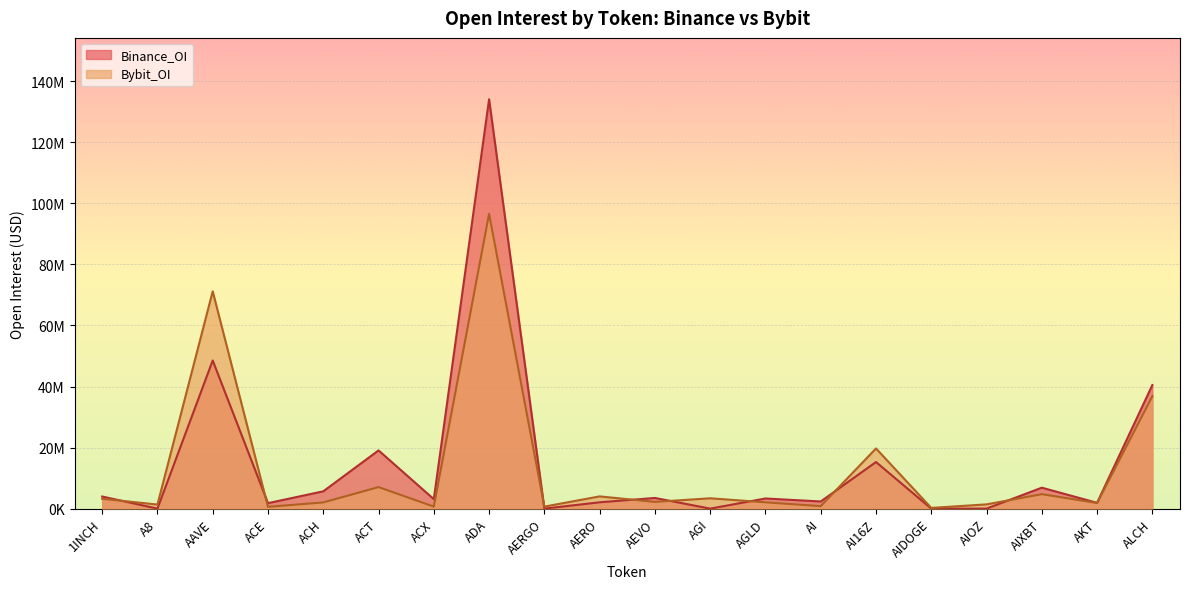

What is the average value of the Binance_OI series?

14596907